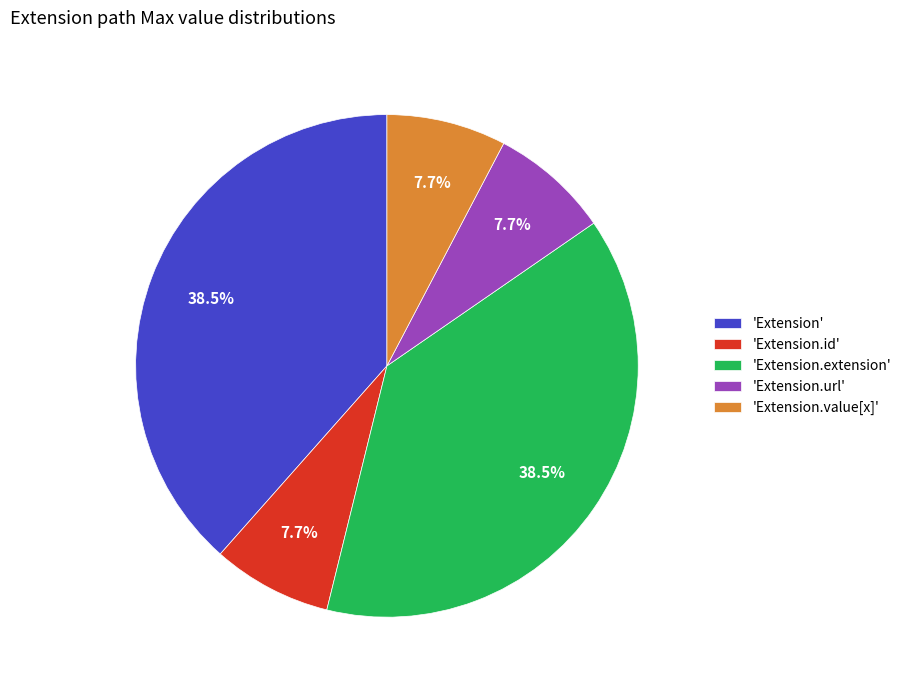

Approximately how many times larger is the value at 'Extension' compared to 'Extension.id'?

5.0